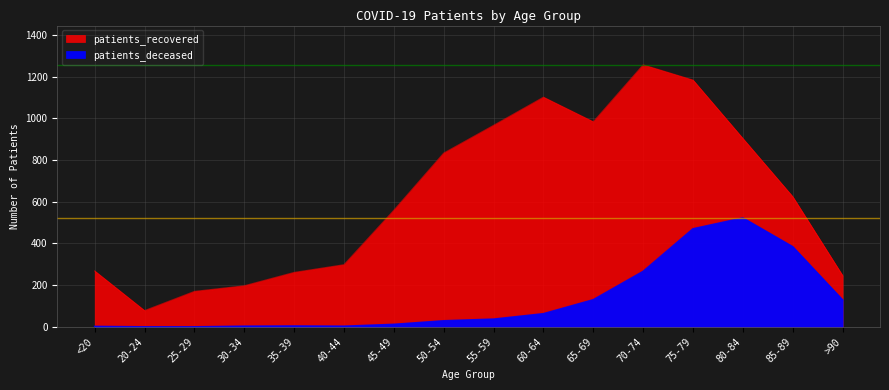

Where does the patients_recovered series first go above 624?

50-54